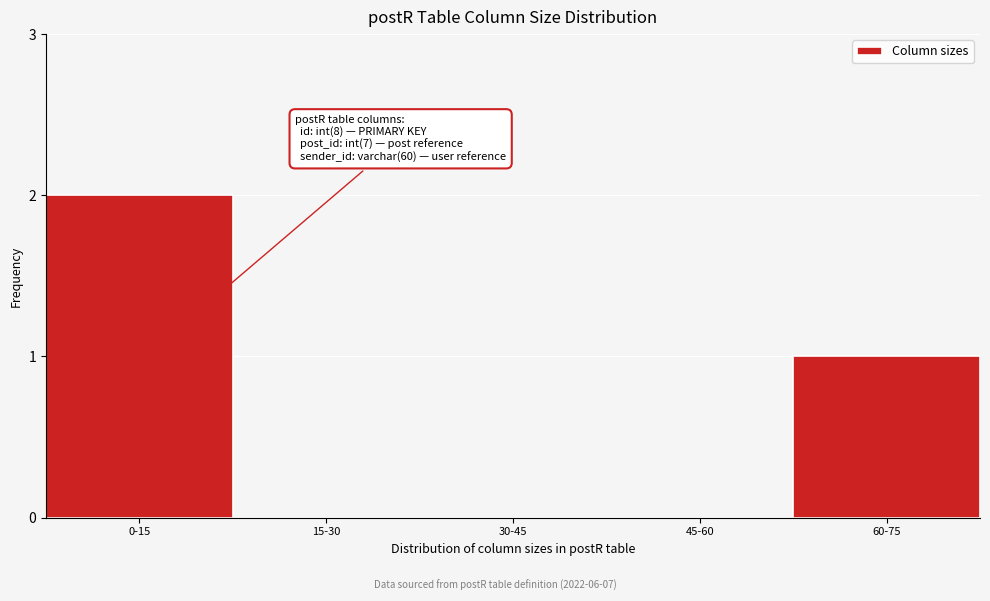

Reading right to left, extract all data points from this chart.

60-75=1	45-60=0	30-45=0	15-30=0	0-15=2